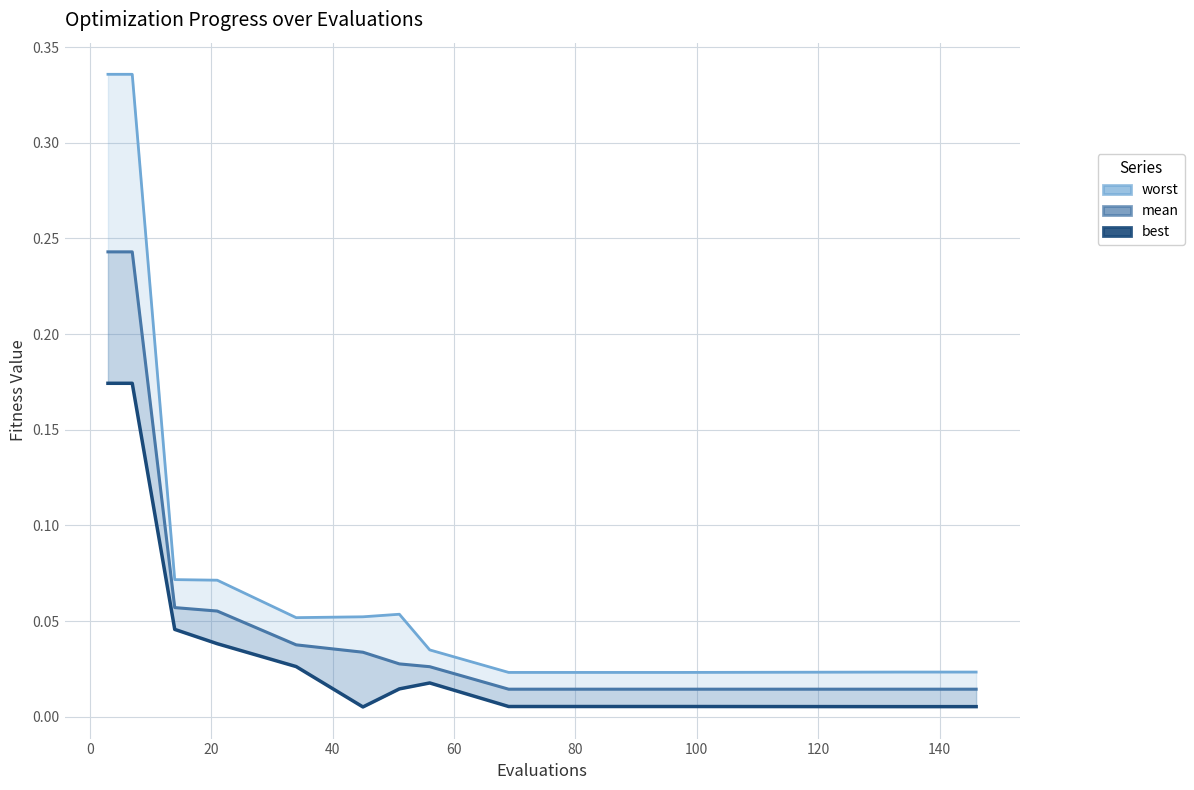

What is the difference between the second highest and minimum values in the best series?

0.2